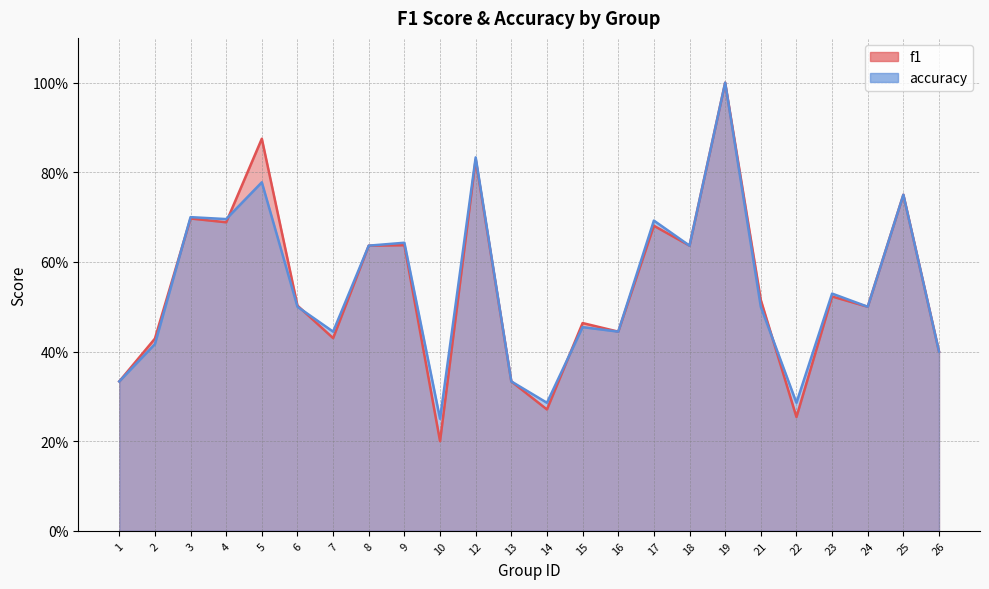

How many series are shown in this chart?

2